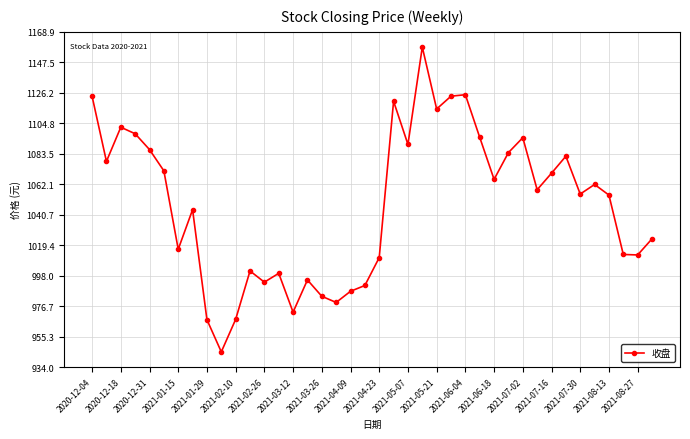

How many values exceed 1058?

20